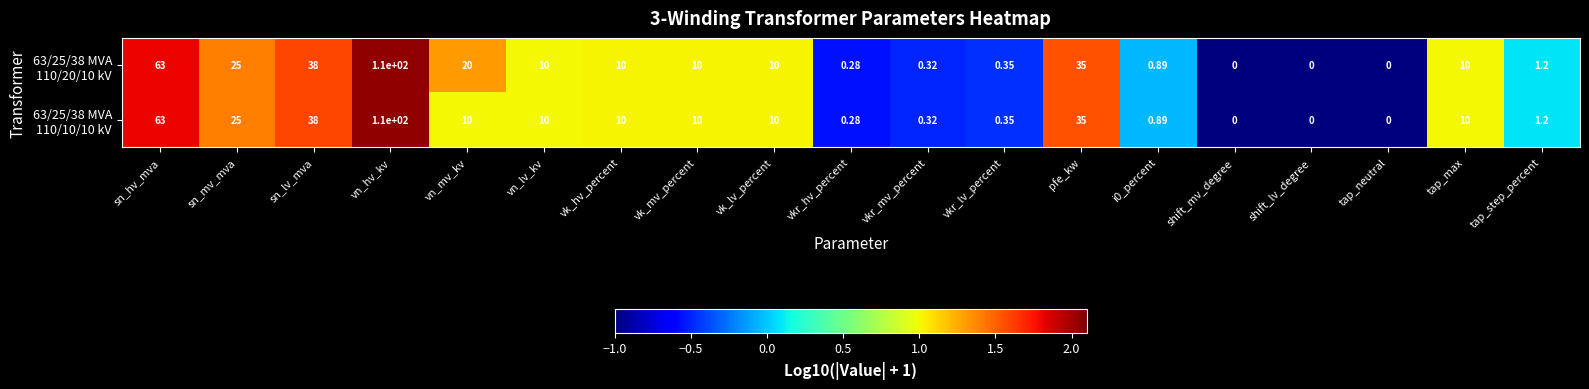

At which category is the sum across all series the highest?

vn_hv_kv